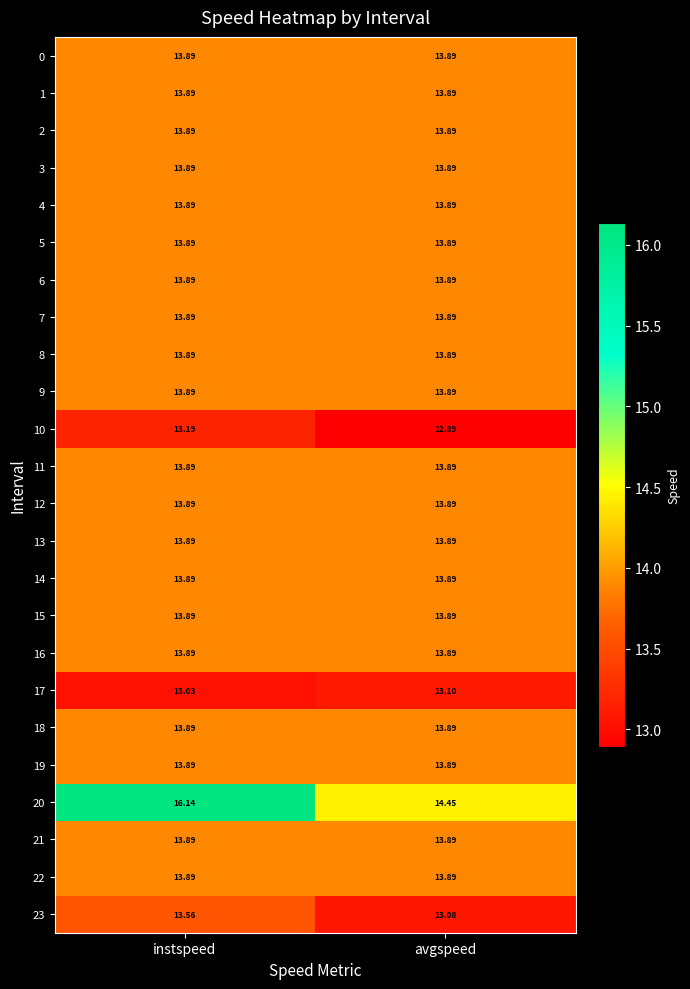

At which category does the chart reach its minimum across all series?

avgspeed